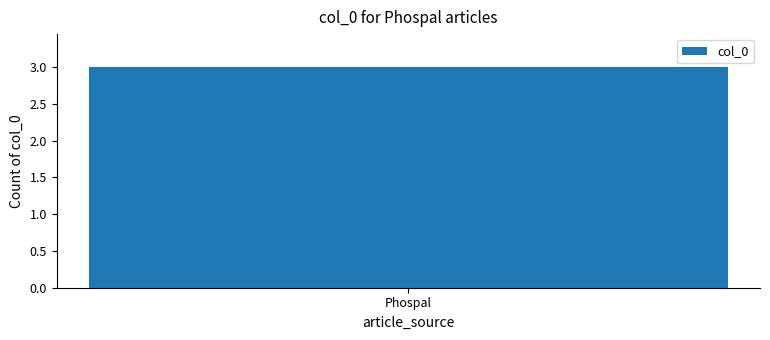

What is the label of the 3rd bar from the right?

Phospal